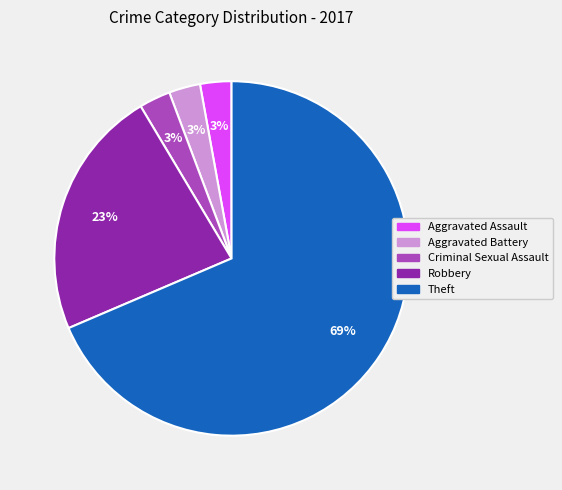

How many segments does this pie chart have?

5